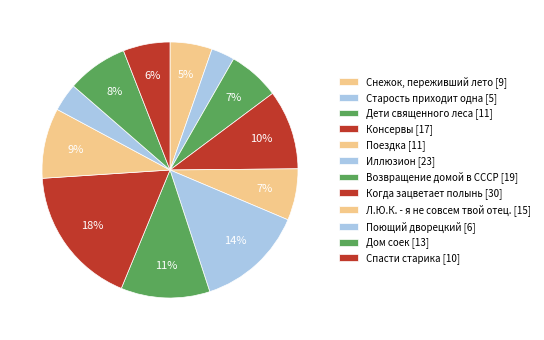

The Дети священного леса slice represents 1% of the pie. True or false?

False